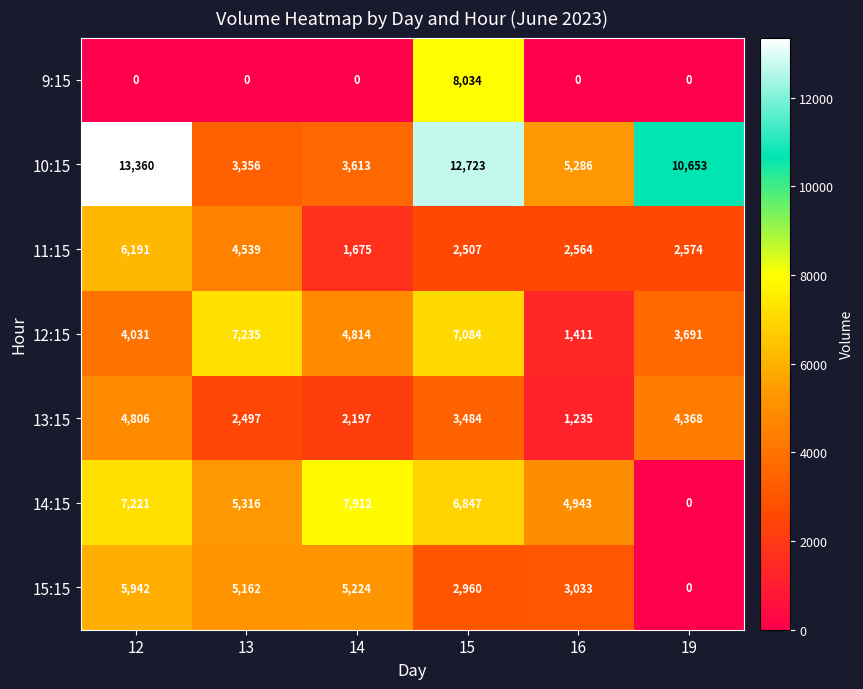

What is the lowest value of the 12:15 series?

1411